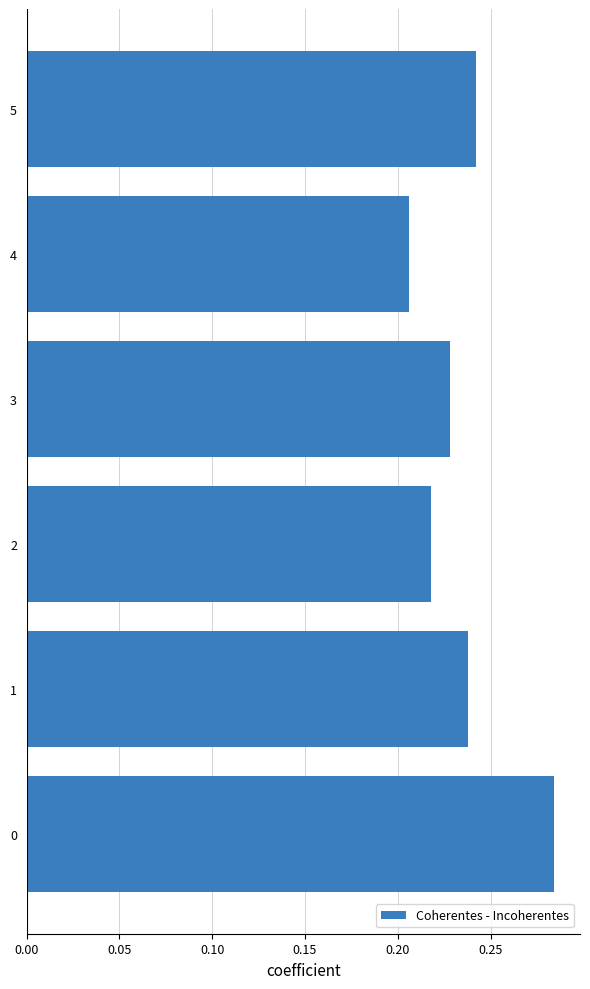

Count the values in the range 0 to 1.

6